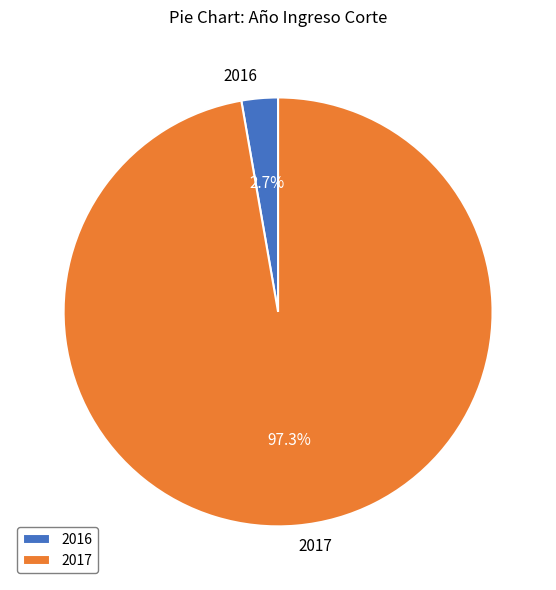

Which slice is the largest?

2017